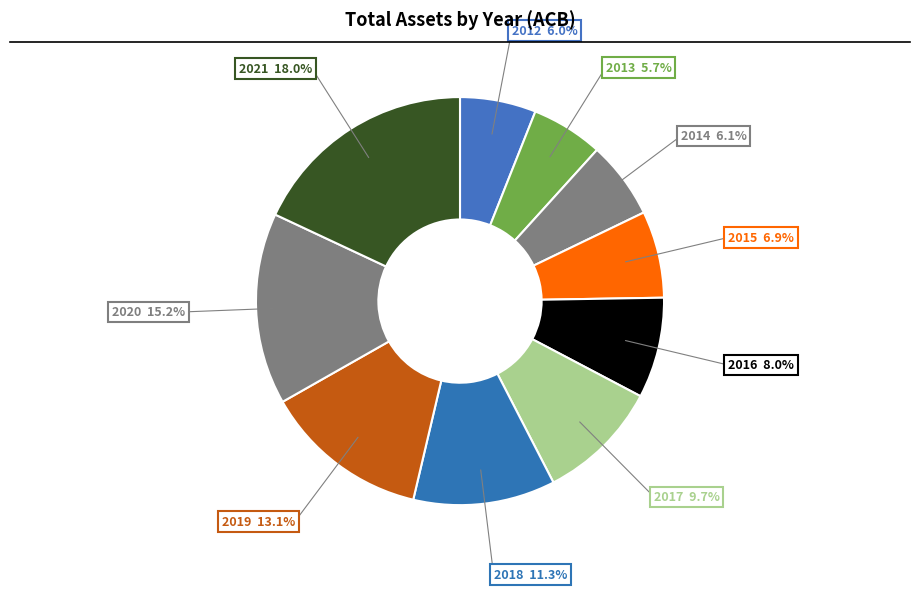

To the nearest percent, what percentage of the pie is 2020?

15%